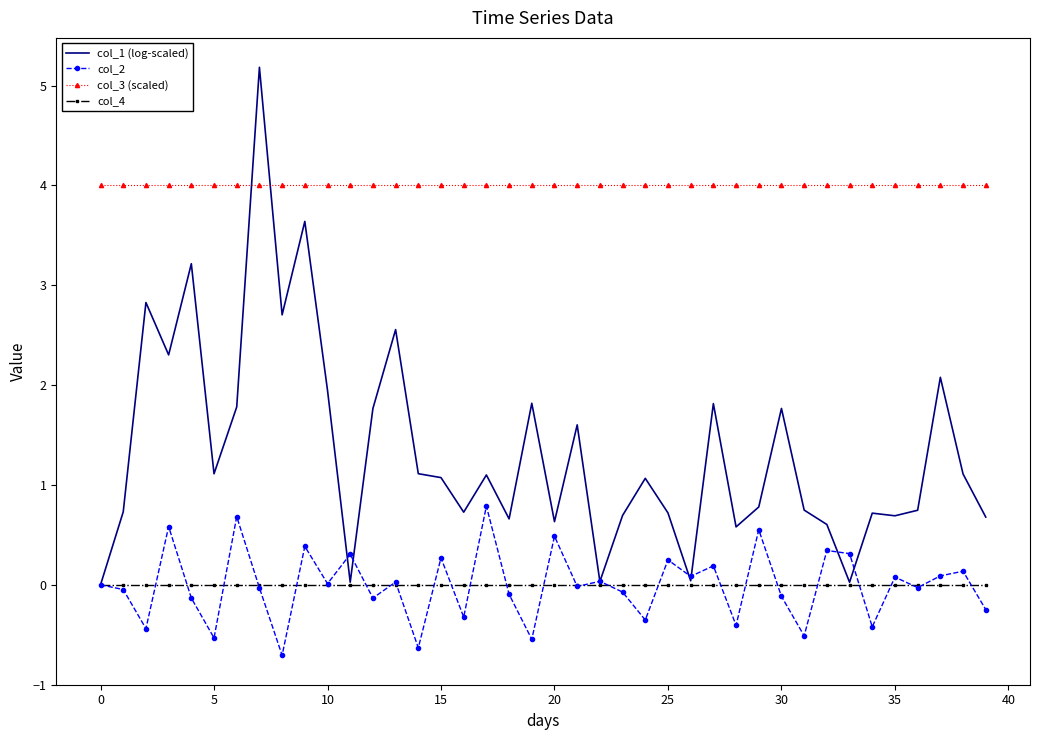

Which series has the widest spread of values?

col_1 (log-scaled)